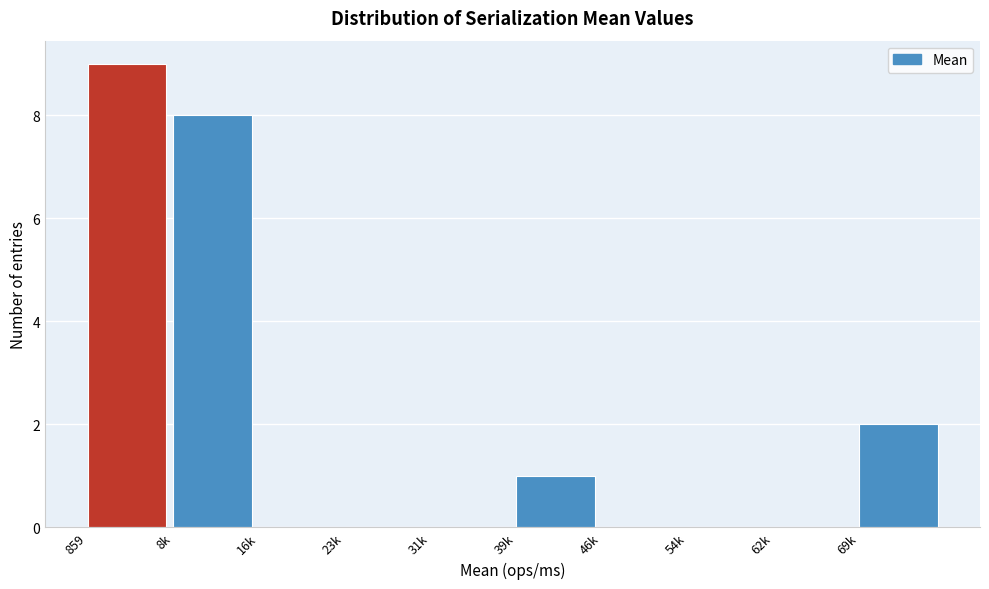

Reading left to right, transcribe all the data shown in this chart.

859=9	8k=8	16k=0	23k=0	31k=0	39k=1	46k=0	54k=0	62k=0	69k=2